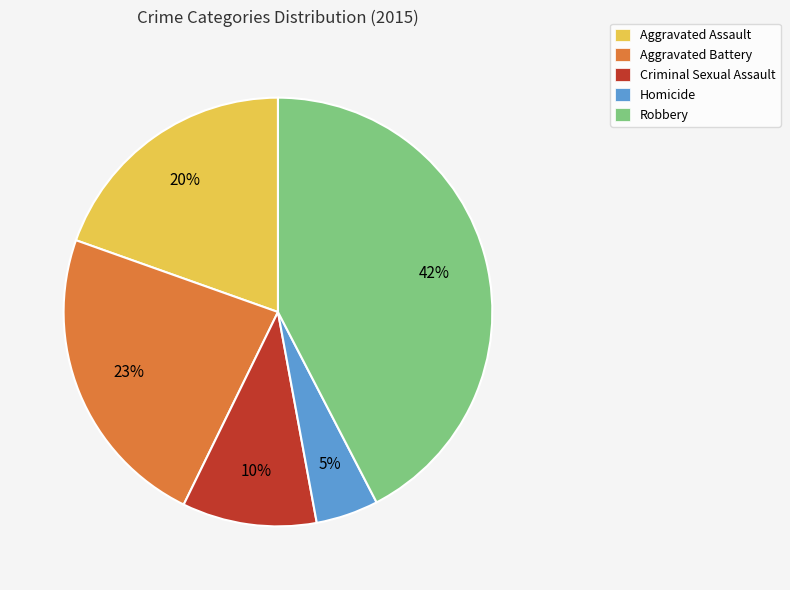

Which category has the biggest portion of the pie?

Robbery